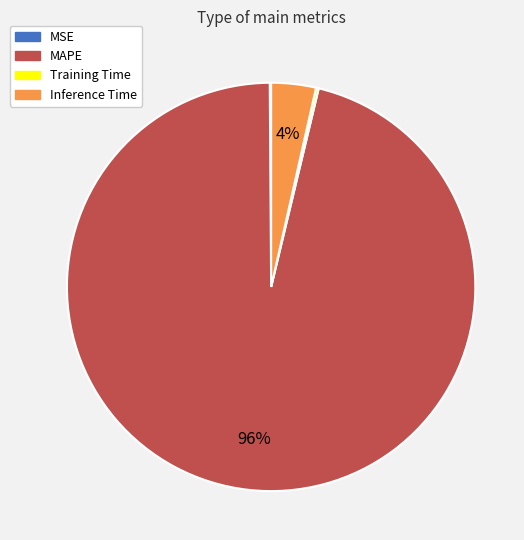

True or false: MAPE accounts for 96% of the total.

True